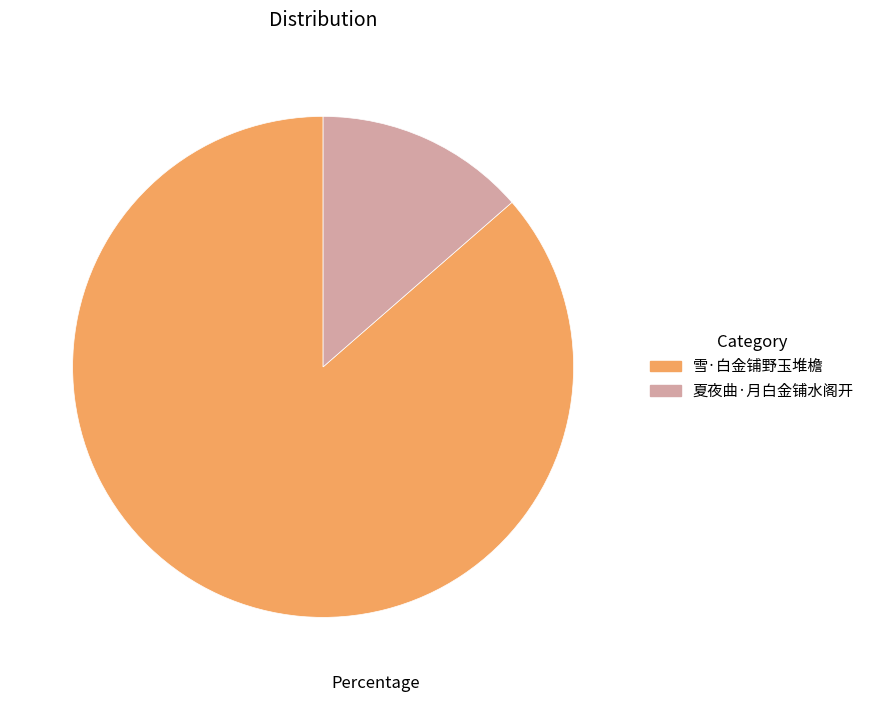

Which category has the smallest portion of the pie?

夏夜曲·月白金铺水阁开